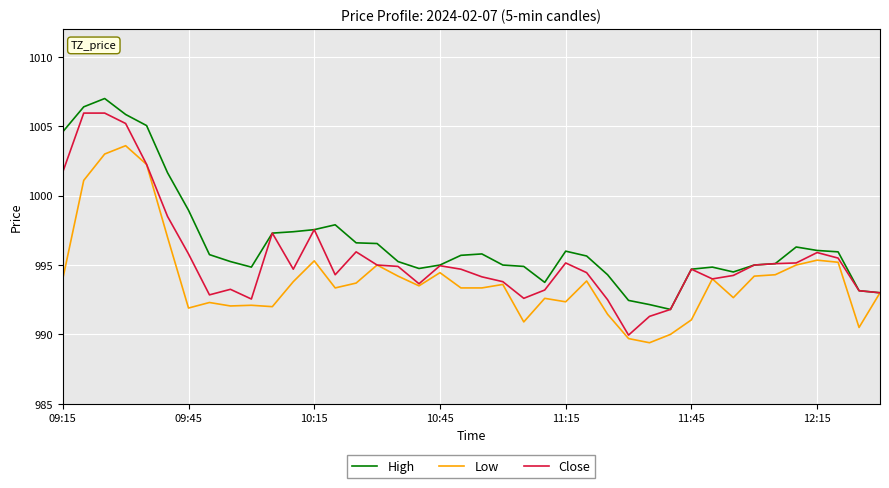

Which series has the largest total across all categories?

High